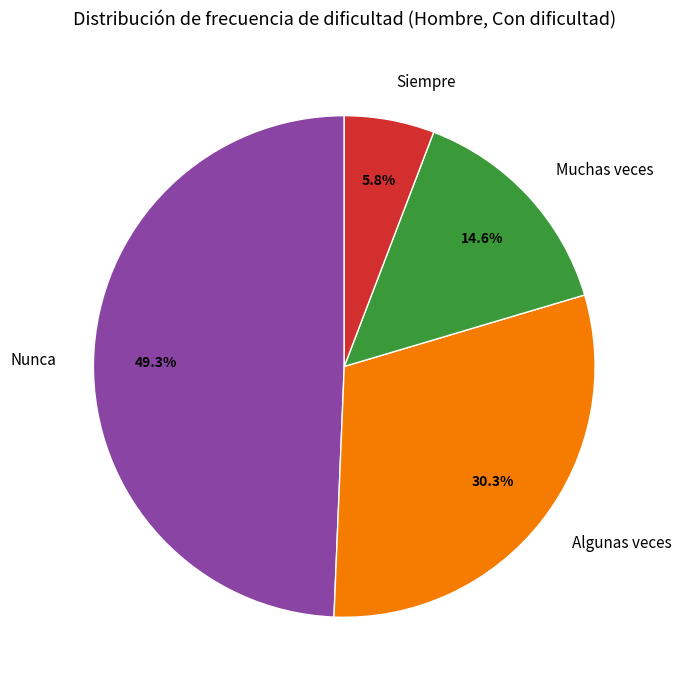

The Algunas veces slice represents 30% of the pie. True or false?

True